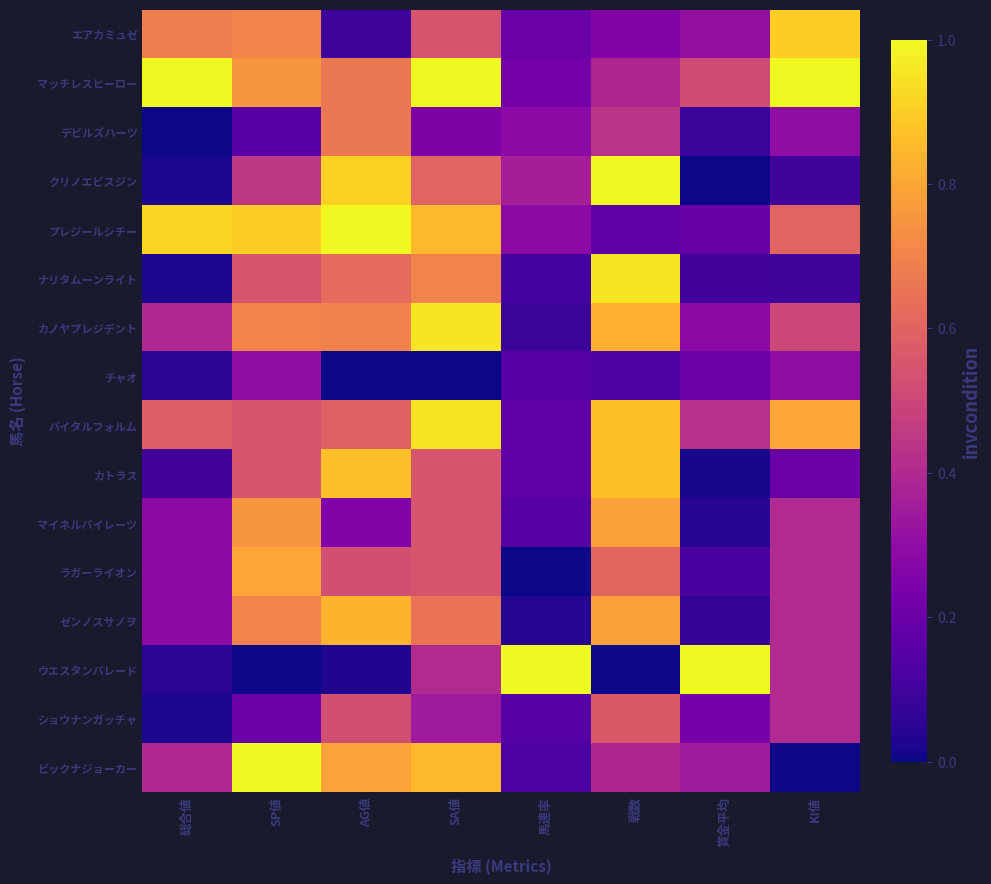

Which has a higher value, SP値 or KI値?

KI値